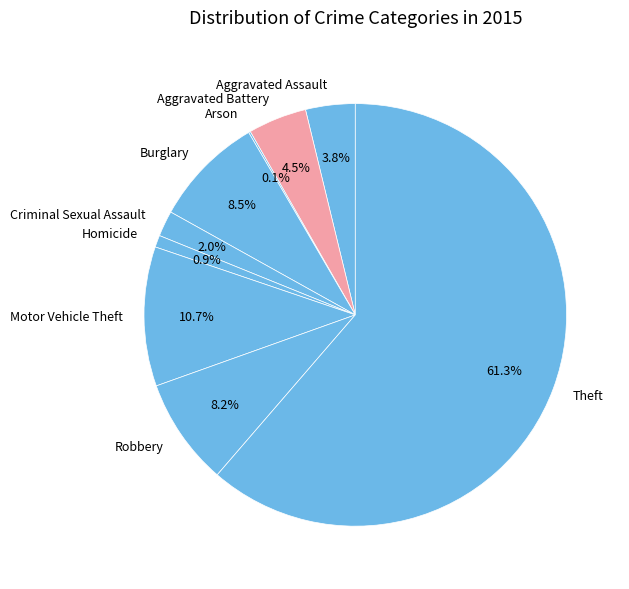

Which category has the biggest portion of the pie?

Theft